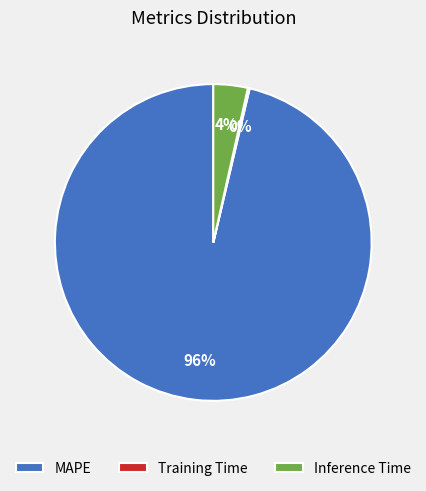

To the nearest percent, what is the difference between the largest and smallest slice percentages?

96%